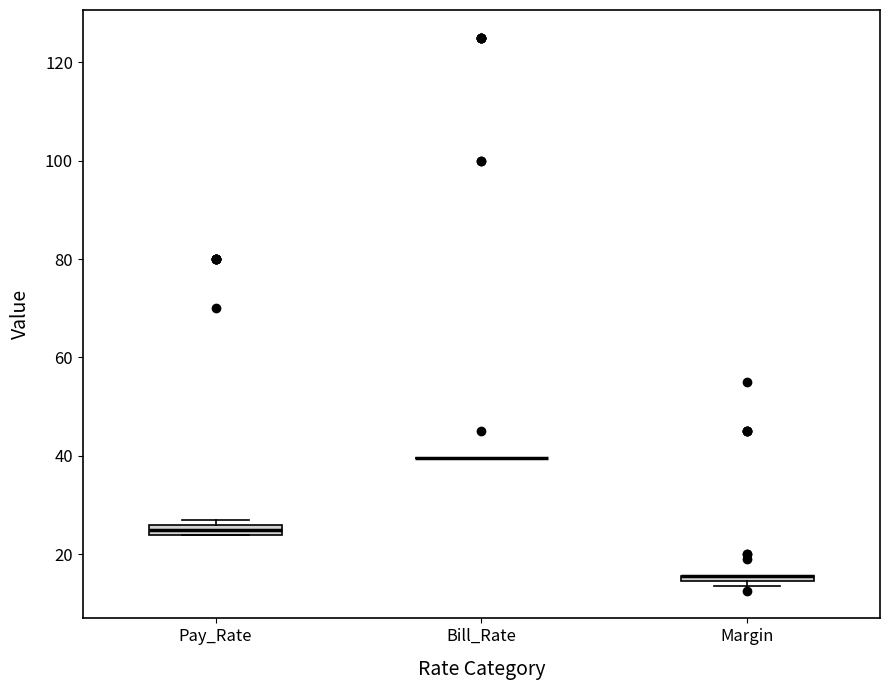

Where is the lower edge of the box for Margin on the y-axis? The values are not printed on the chart, so give them approximately, as read against the axis.

14